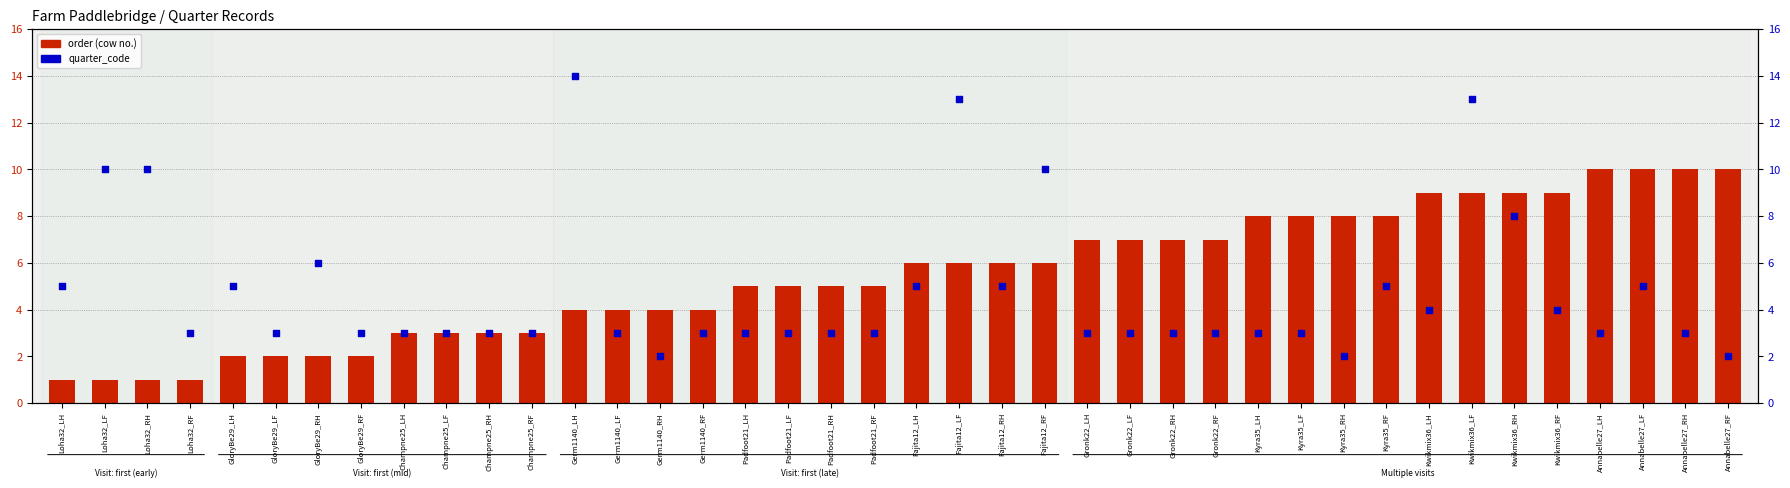

Which series reaches the maximum Y coordinate?

quarter_code